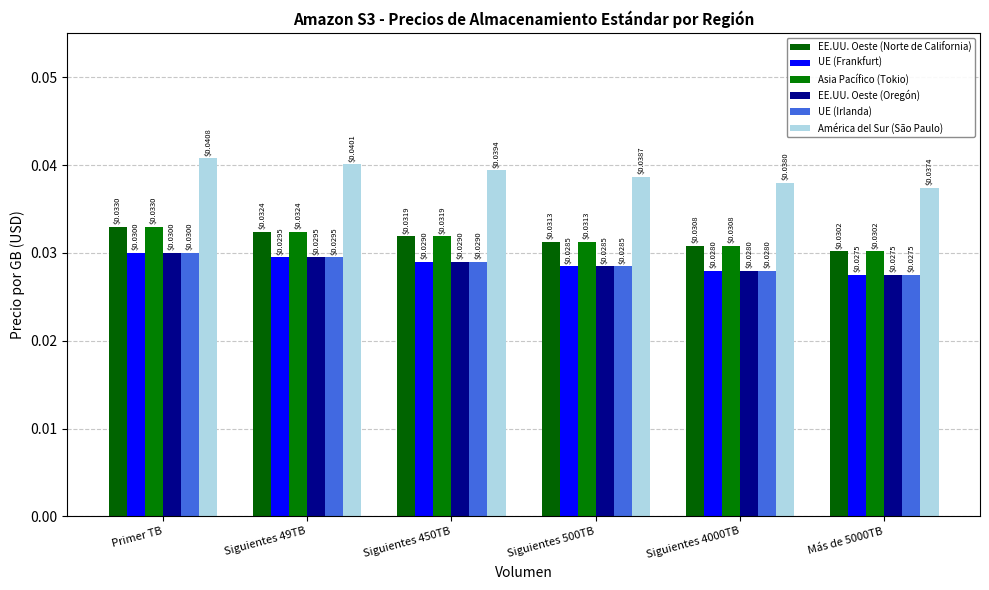

Is the value of UE (Irlanda) at Primer TB greater than the value of EE.UU. Oeste (Oregón) at Más de 5000TB?

Yes